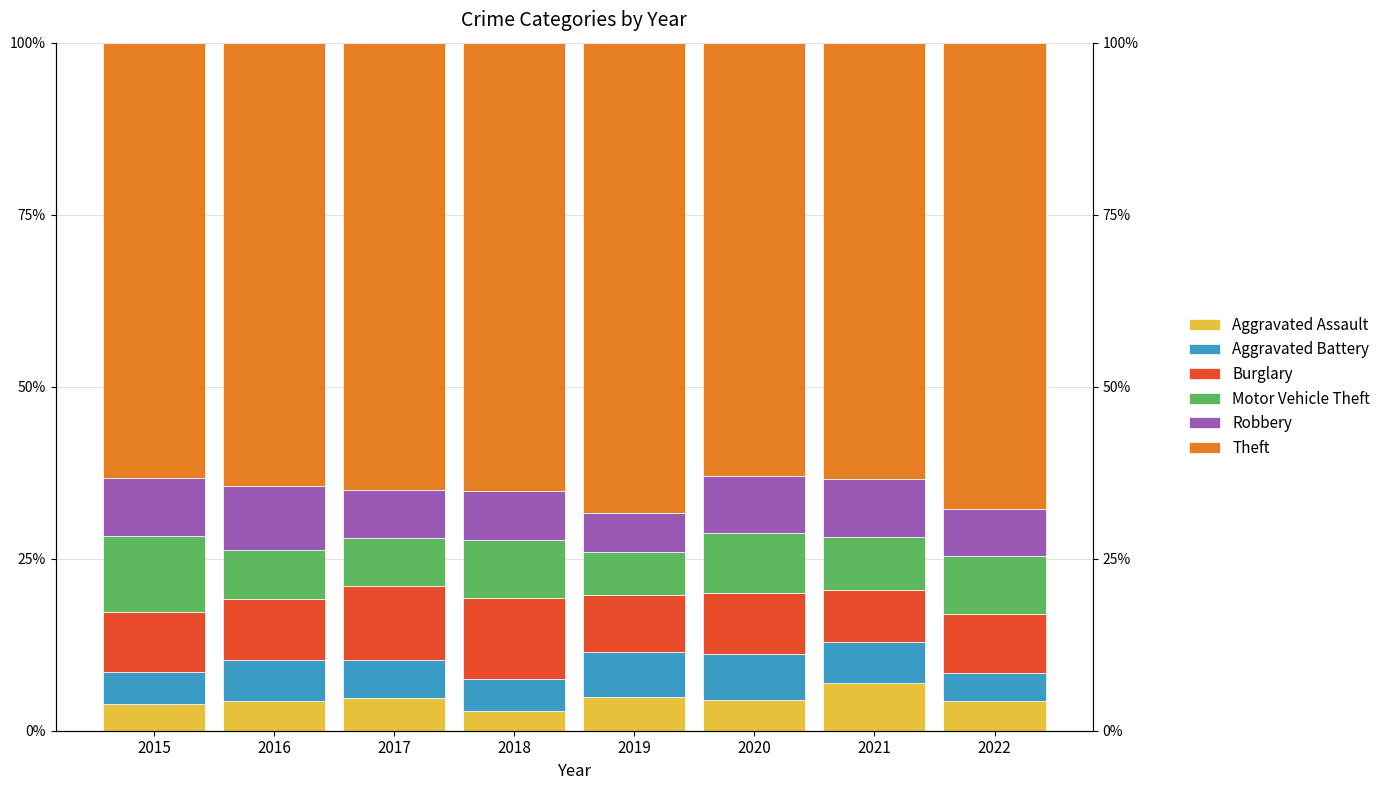

Which has a higher value, 2015 or 2020?

2020